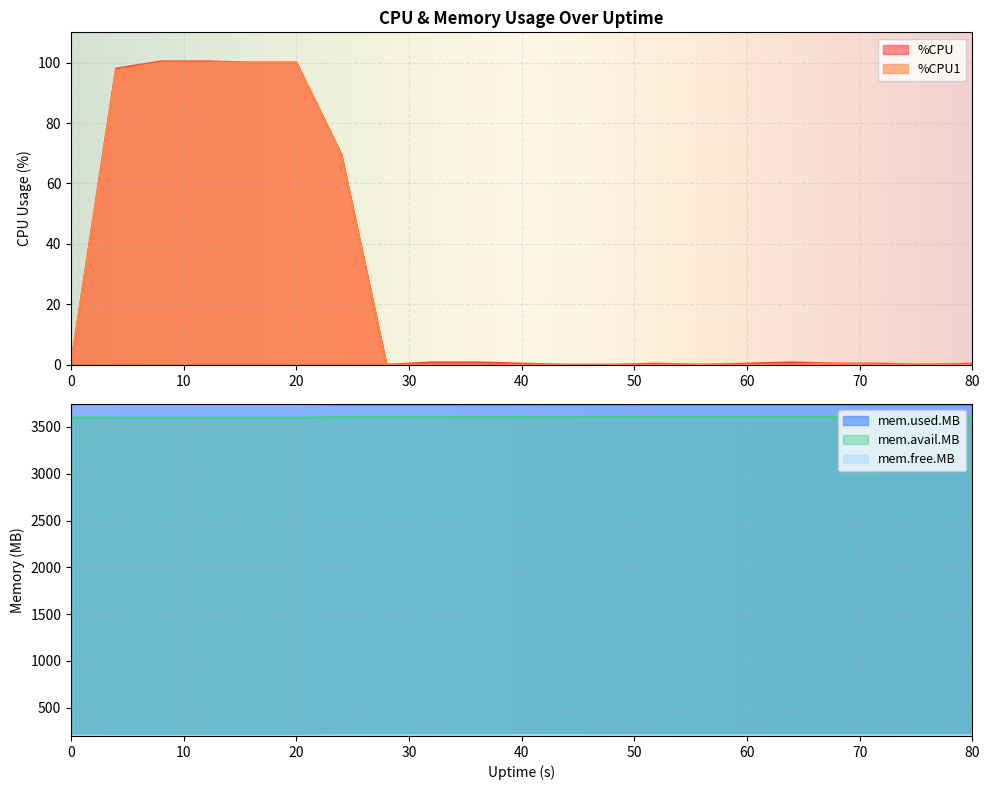

Which series ends up on top after the final intersection of %CPU and %CPU1?

%CPU